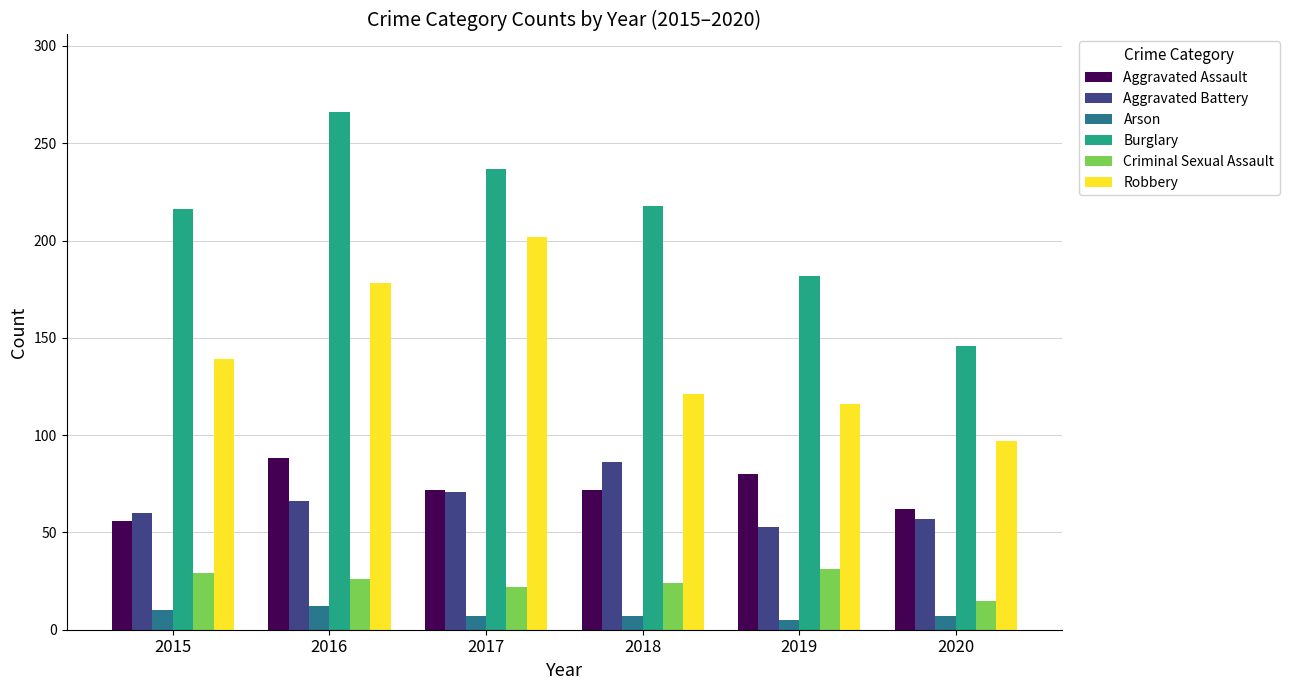

True or false: Criminal Sexual Assault has a value of 19 at 2019.

False